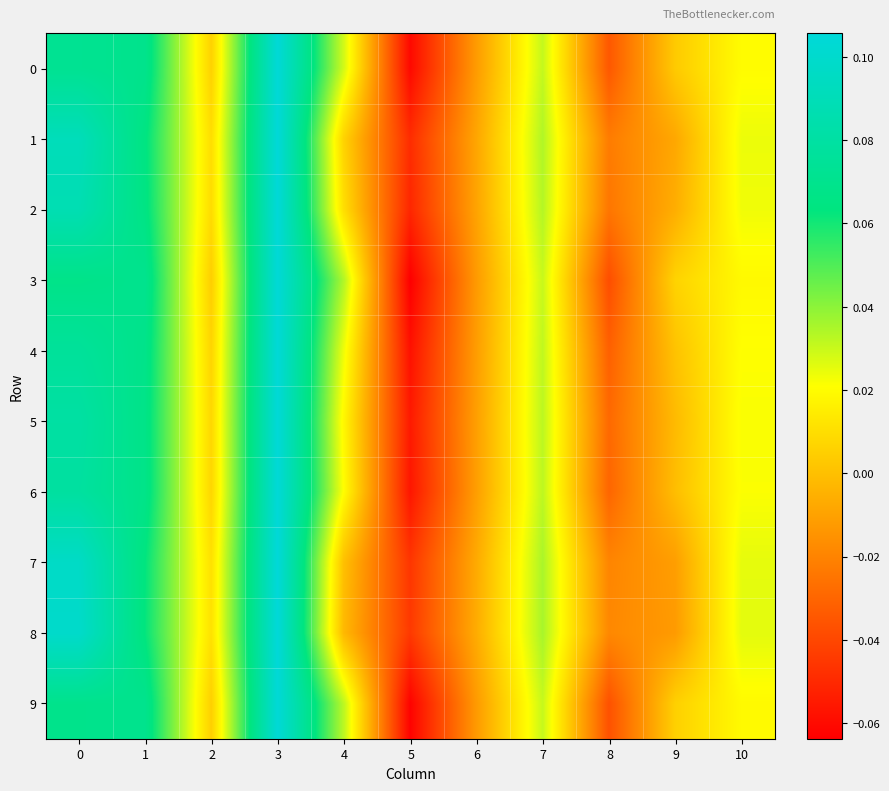

How many series are shown in this chart?

10